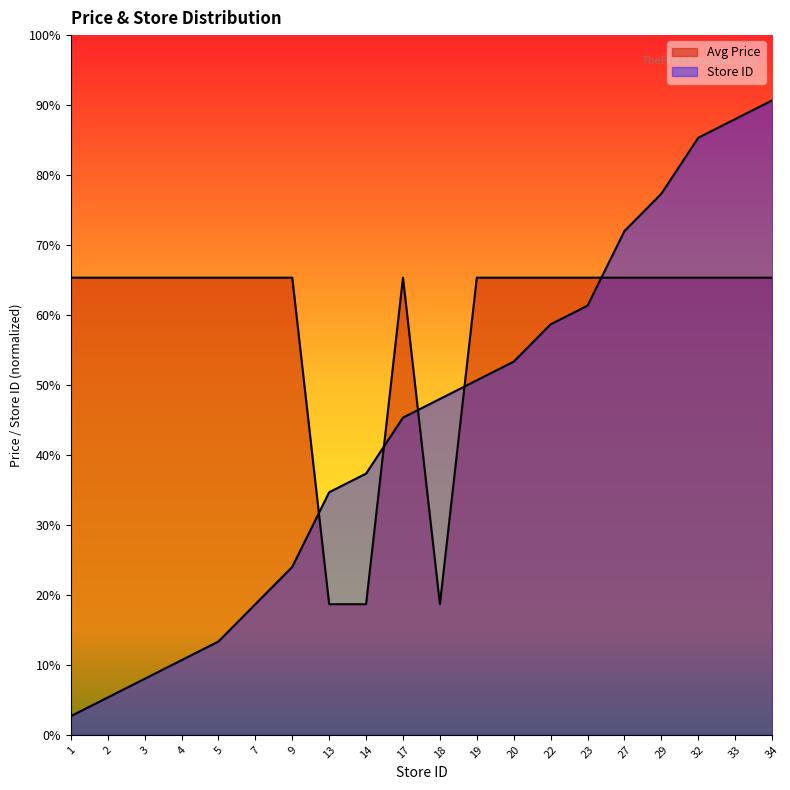

List the labels in order of Avg Price value, smallest first.

13, 14, 18, 1, 2, 3, 4, 5, 7, 9, 17, 19, 20, 22, 23, 27, 29, 32, 33, 34